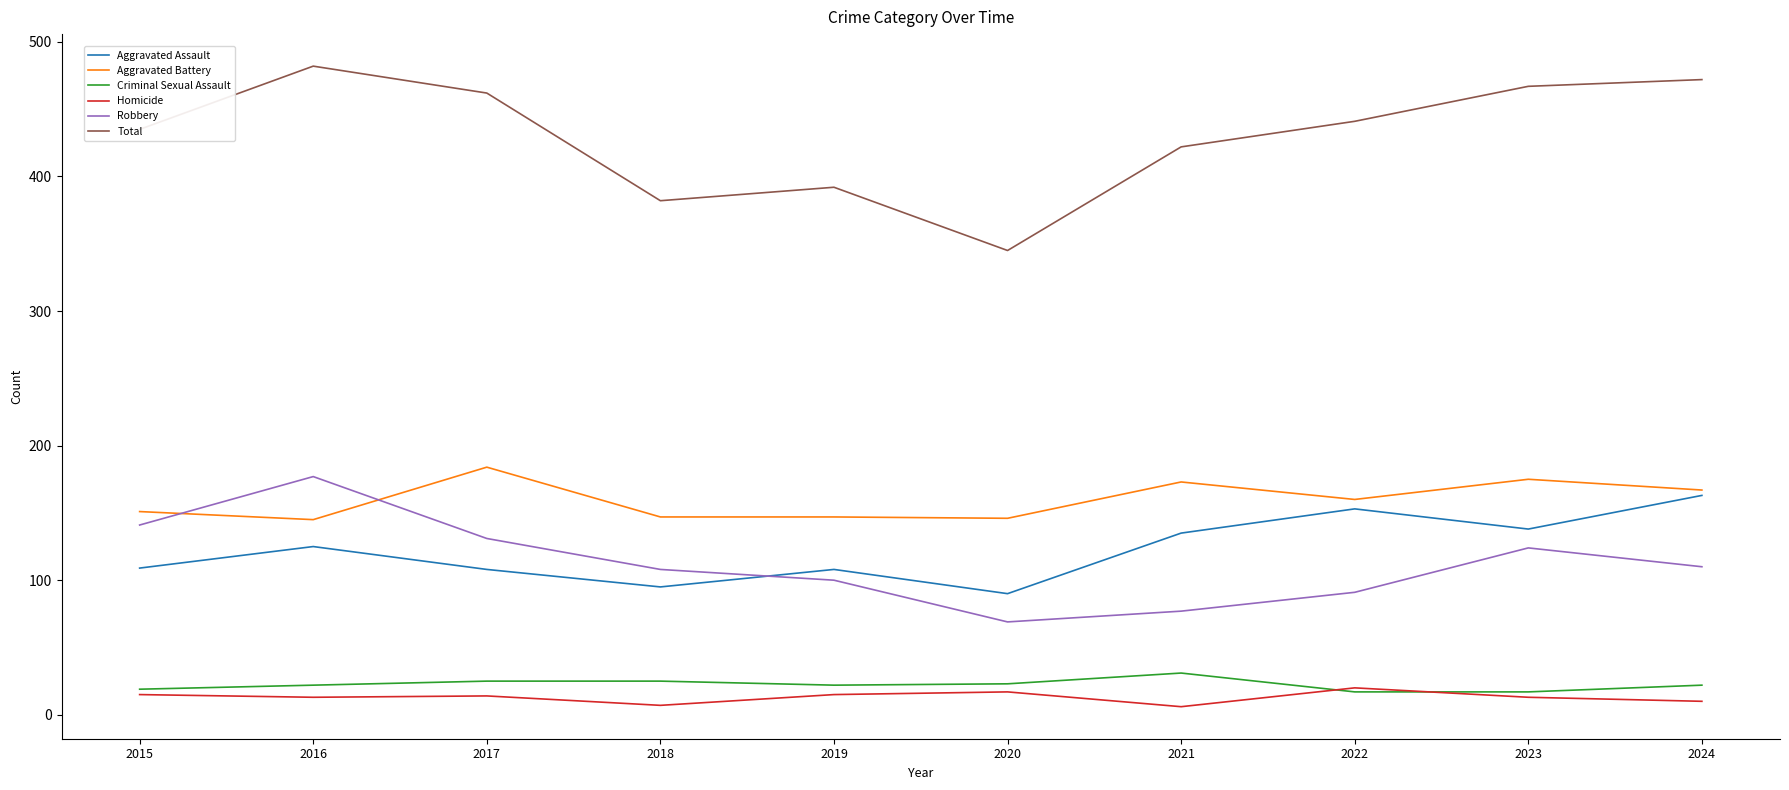

List the series in order of their peak value, highest first.

Total, Aggravated Battery, Robbery, Aggravated Assault, Criminal Sexual Assault, Homicide